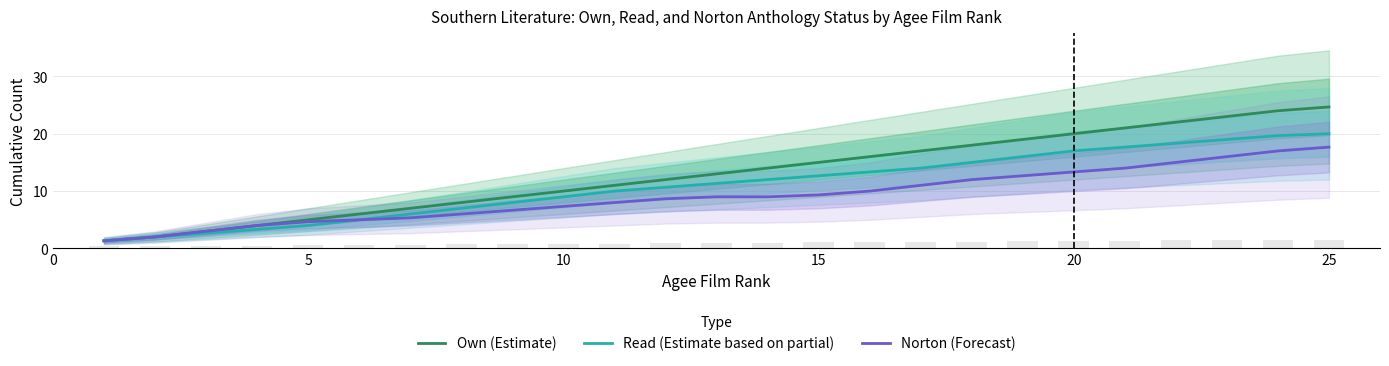

The value of Read (Estimate based on partial) at 20 is 26.1. True or false?

False